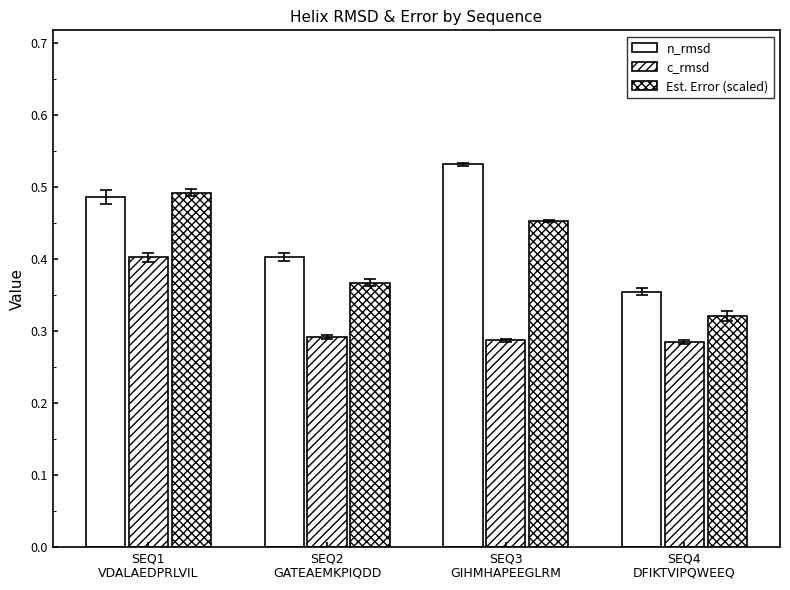

How many distinct data groups are displayed?

3